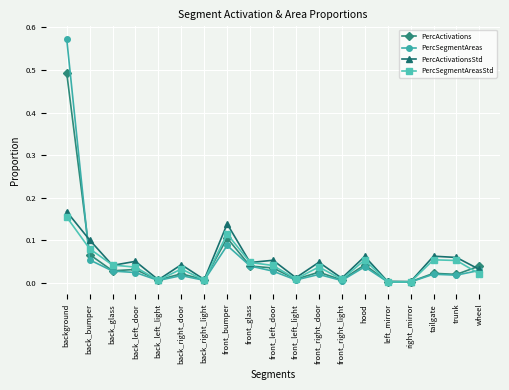

What is the sum of all PercActivationsStd values?

0.9